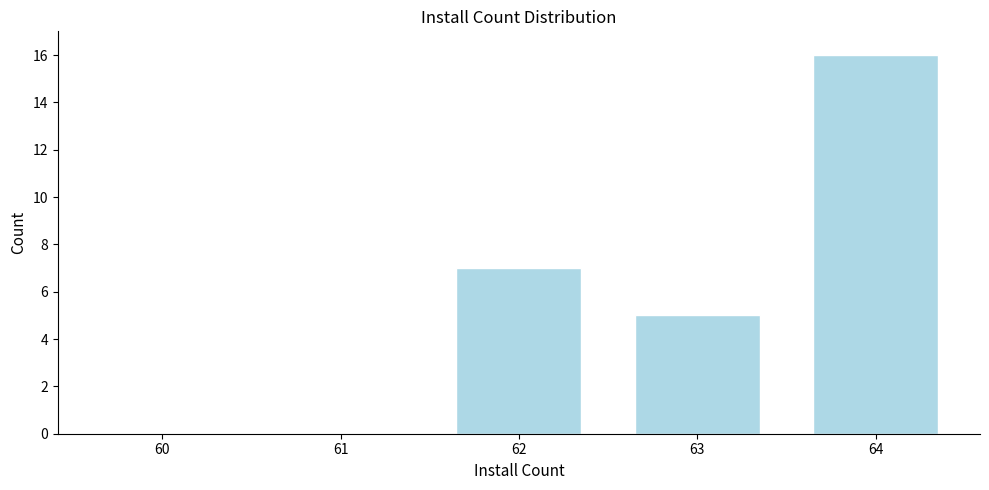

Reading left to right, what are all the values shown in this chart?

60=0	61=0	62=7	63=5	64=16